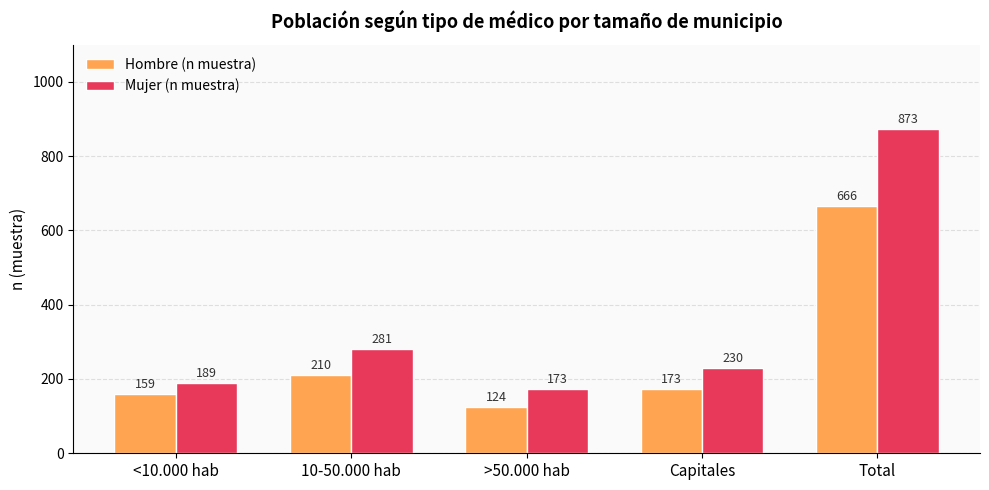

What is the maximum value for Mujer (n muestra)?

873